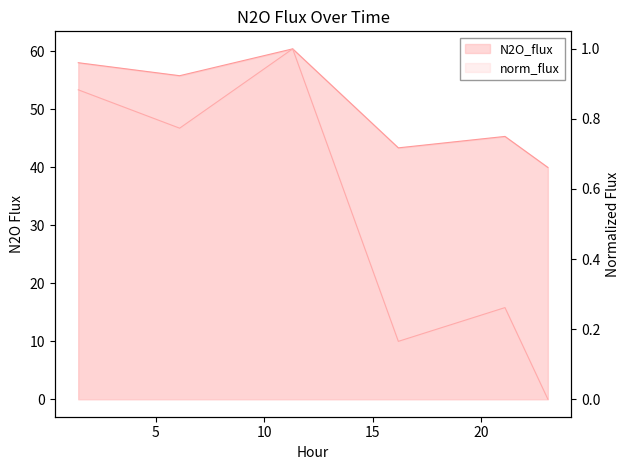

What is the label of the 4th point from the right?

11.313